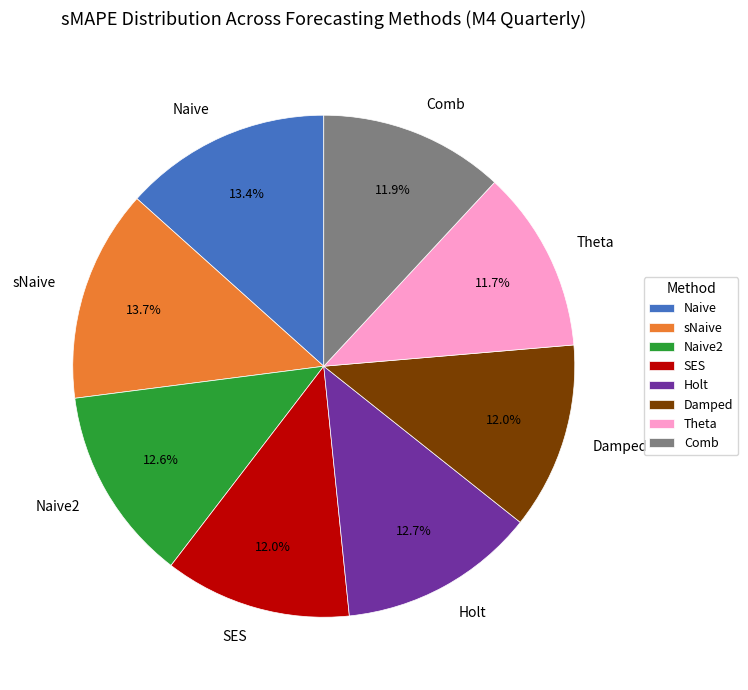

Count the number of slices in the pie.

8